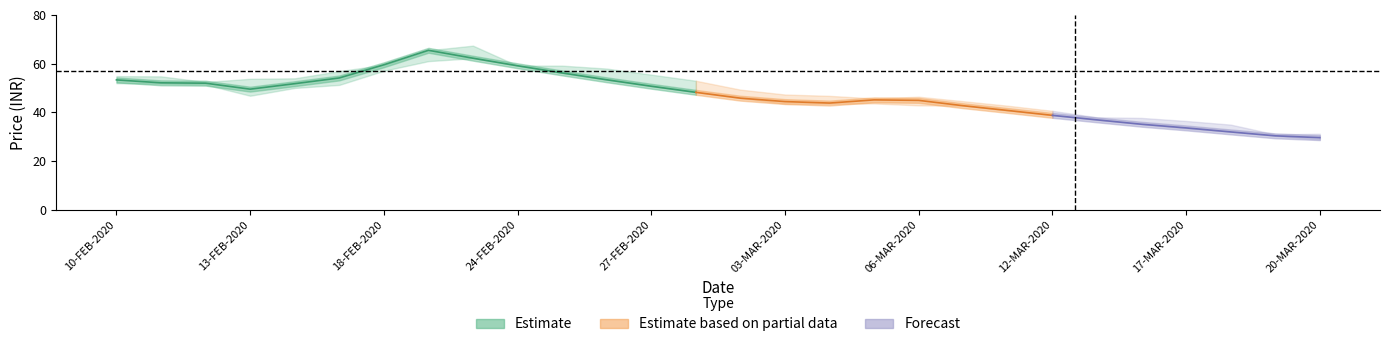

The HIGH series shows 97.3 at CLOSE. True or false?

False